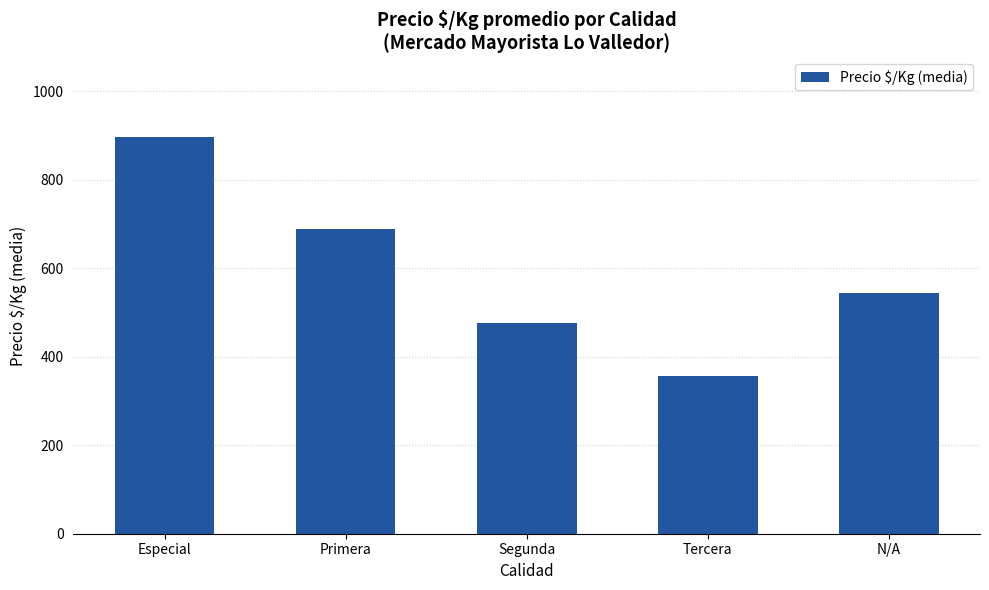

How many distinct data groups are displayed?

1